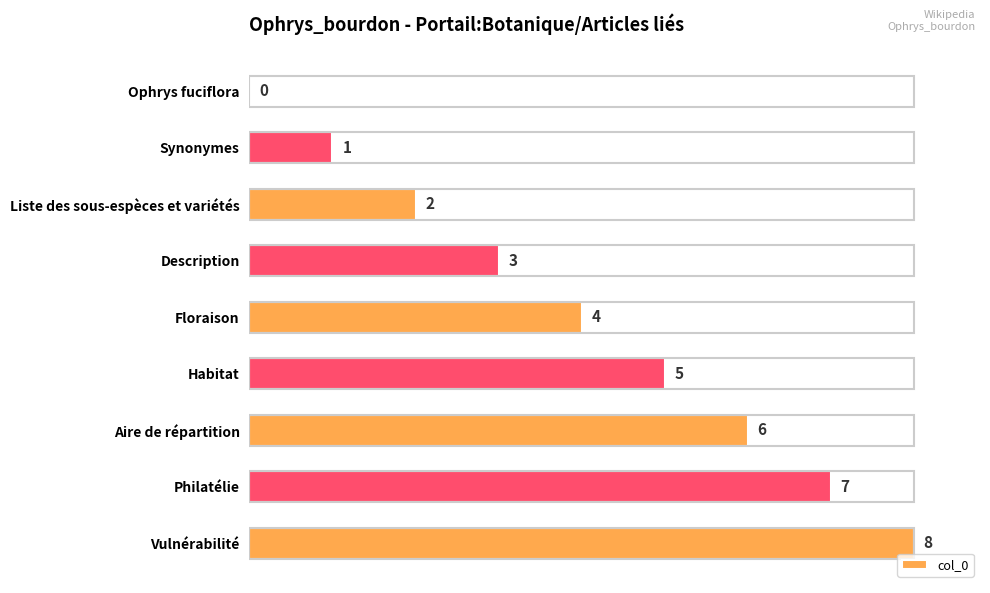

How many values are above zero?

8